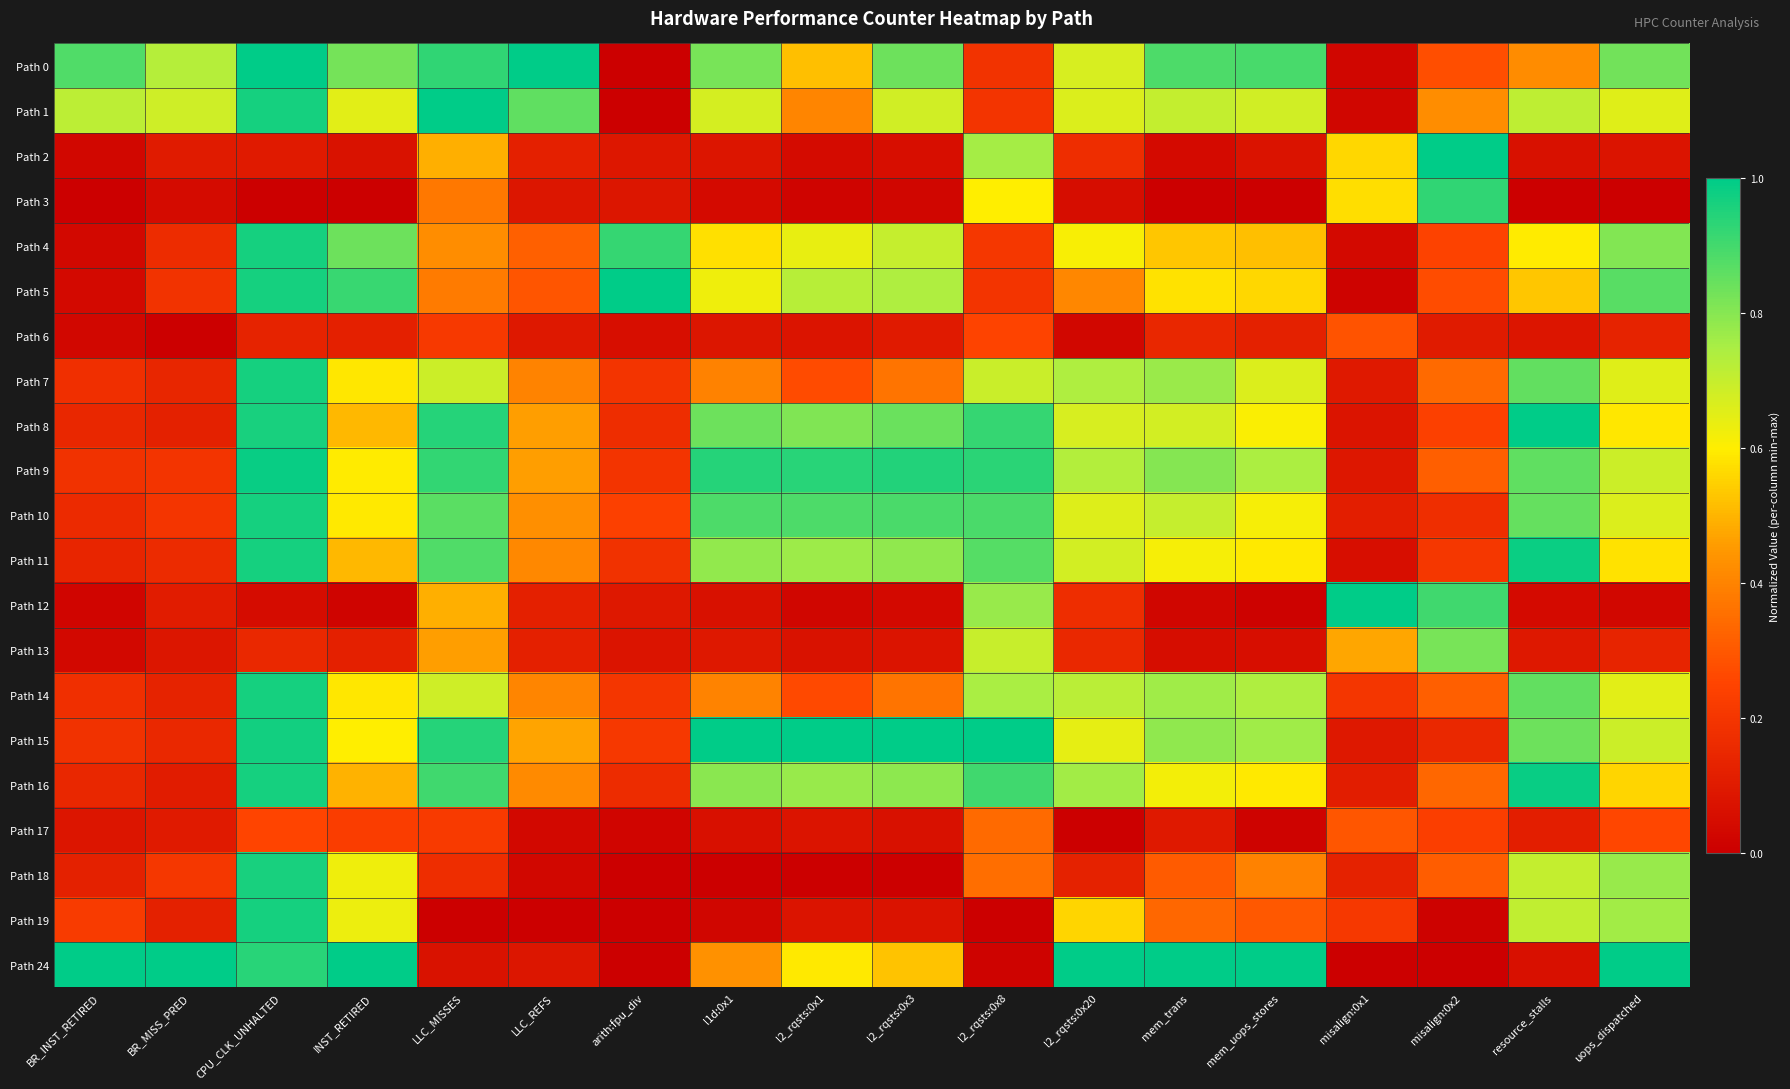

Between INST_RETIRED and mem_uops_stores, which is larger?

mem_uops_stores